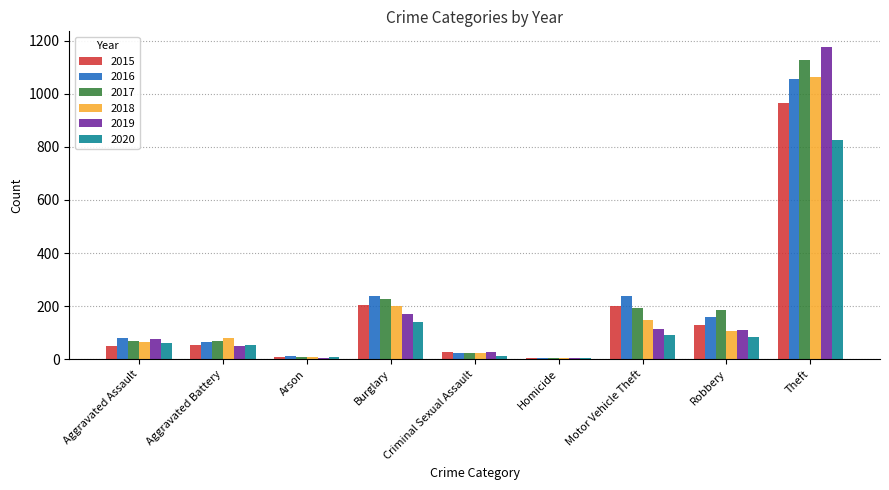

What is the average value of the 2016 series?

209